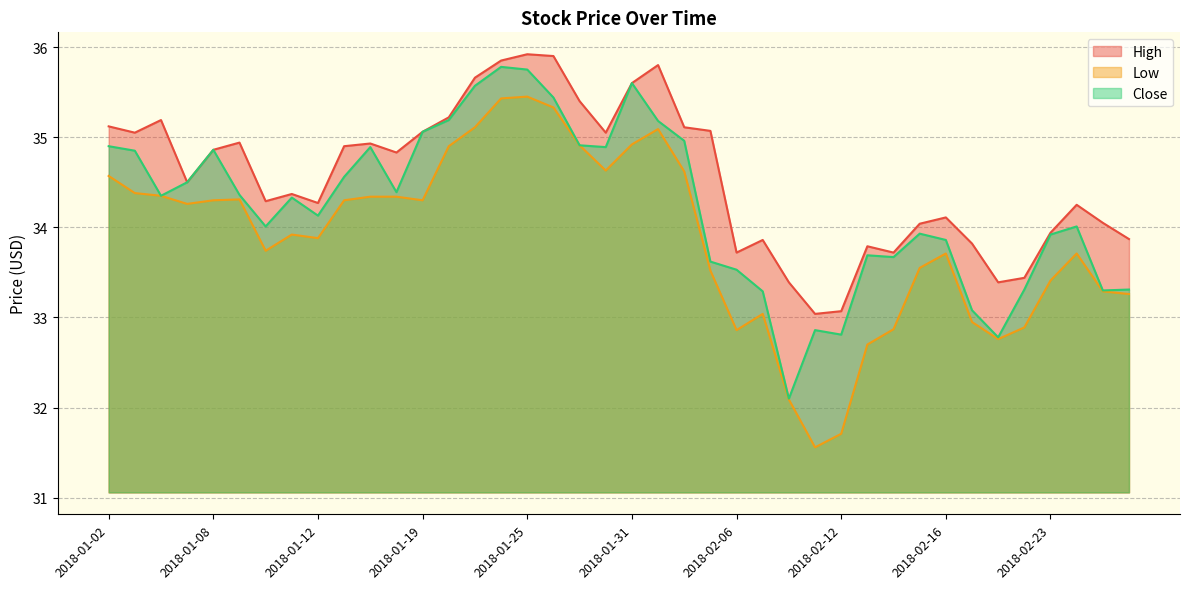

What is the sum of the Low values at 2018-01-24 and 2018-01-02?

70.0